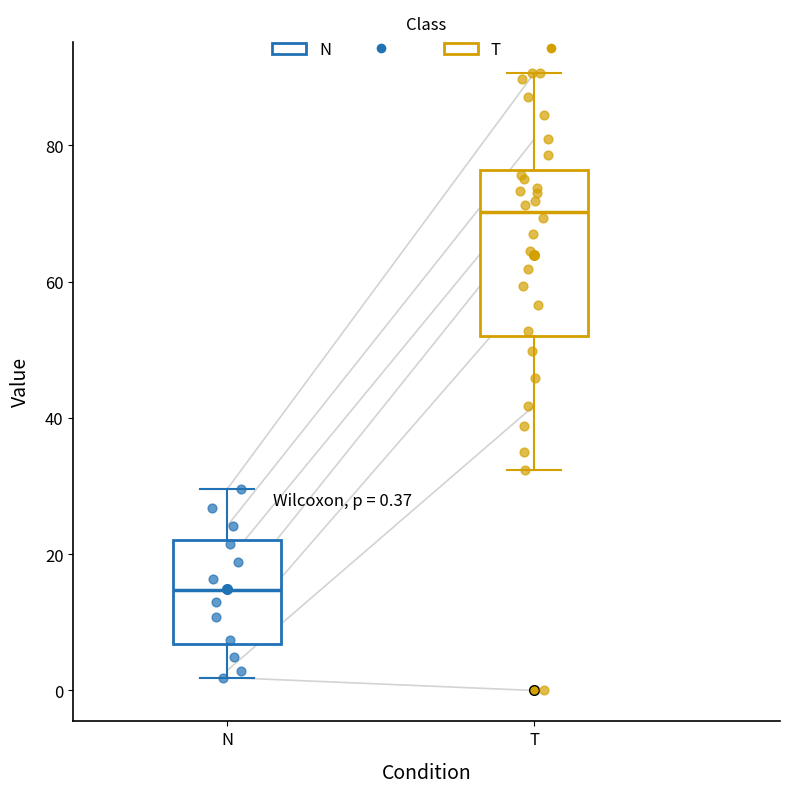

Comparing the boxes themselves (not the whiskers), which one is the tallest?

T